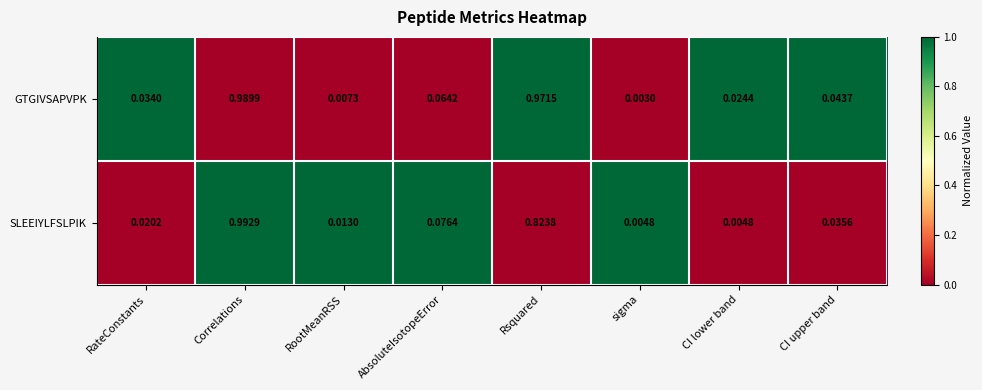

Rank the categories by GTGIVSAPVPK value from lowest to highest.

sigma, RootMeanRSS, CI lower band, RateConstants, CI upper band, AbsoluteIsotopeError, Rsquared, Correlations